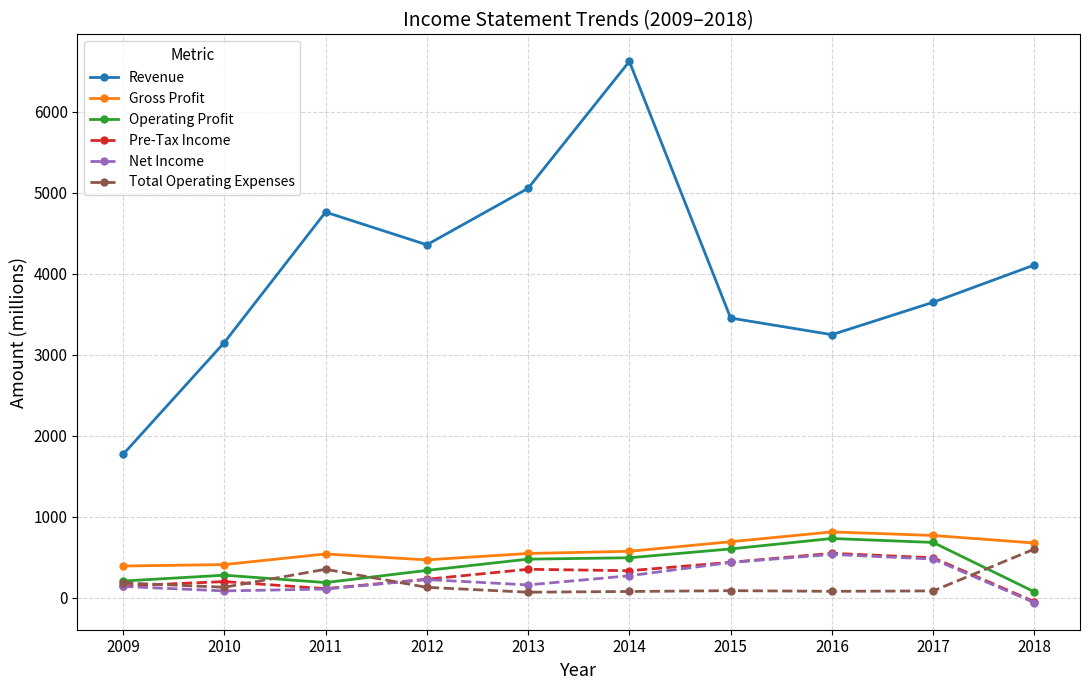

What is the maximum value shown in the chart?

6620